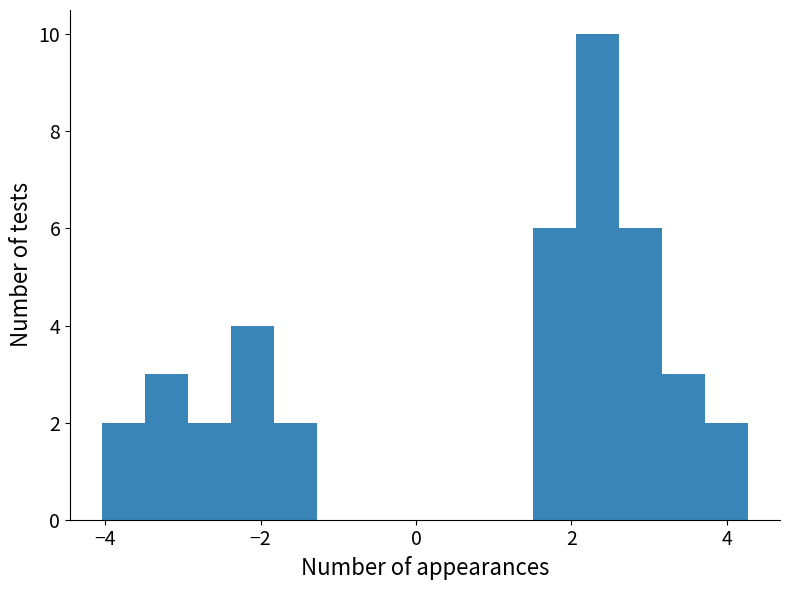

Around what value on the x-axis is the tallest bar? Give the approximate position of its centre, as read against the axis.

2.4